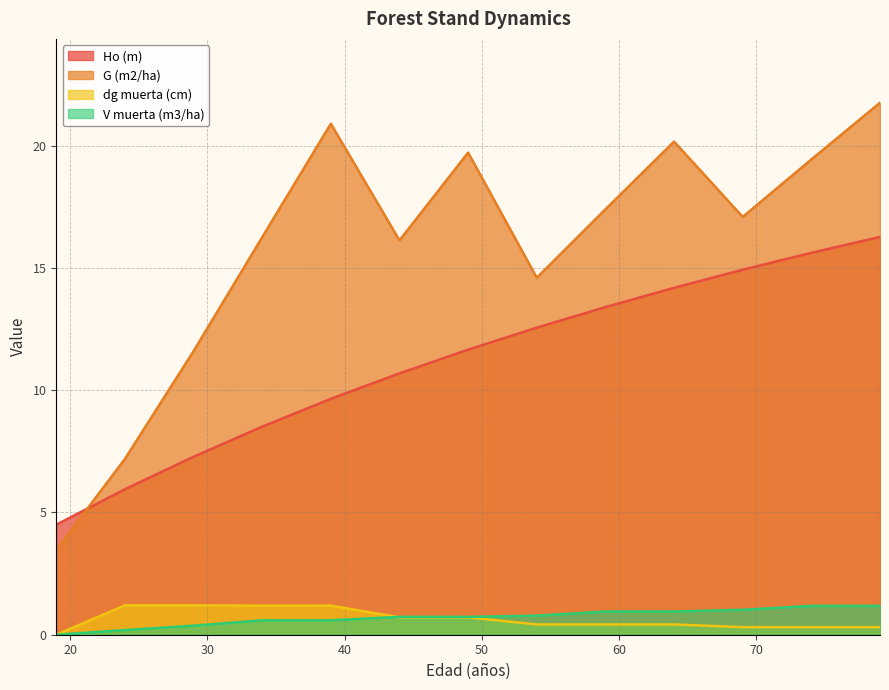

What is the difference between the second highest and second lowest values in the dg muerta (cm) series?

0.9